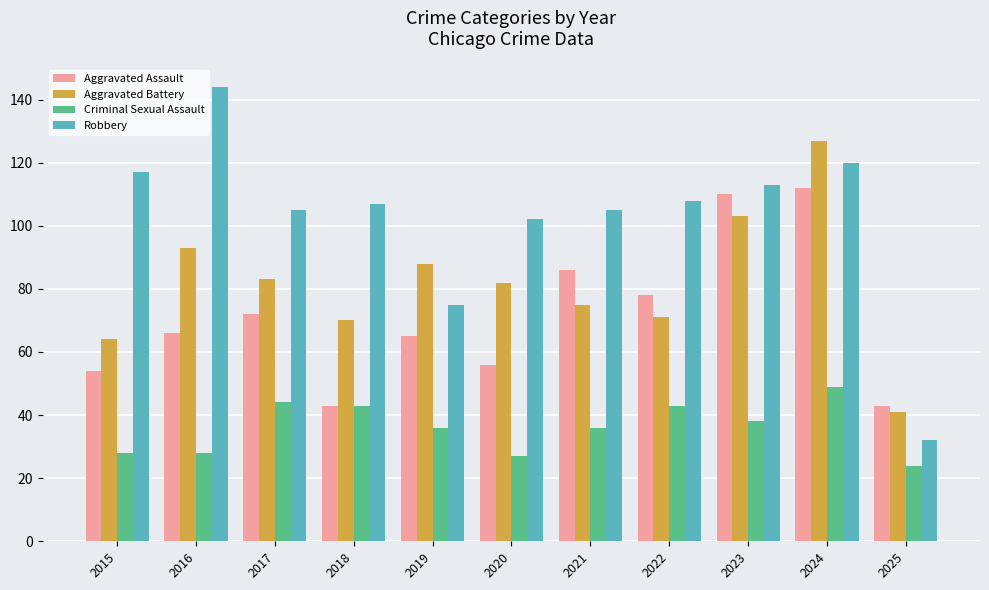

The value of Aggravated Battery at 2019 is 150. True or false?

False